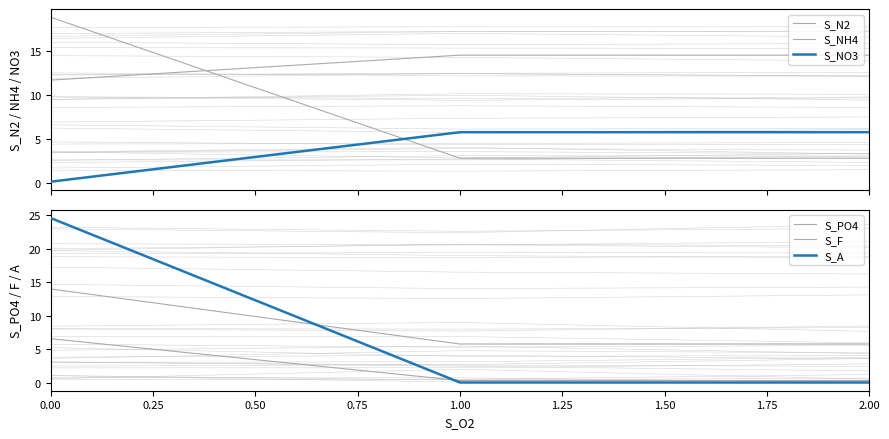

What is the highest value of the S_PO4 series?

14.0